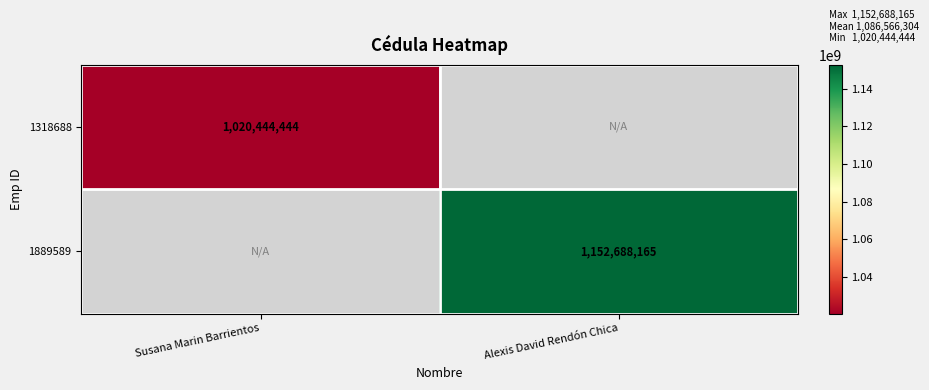

How many distinct data groups are displayed?

2